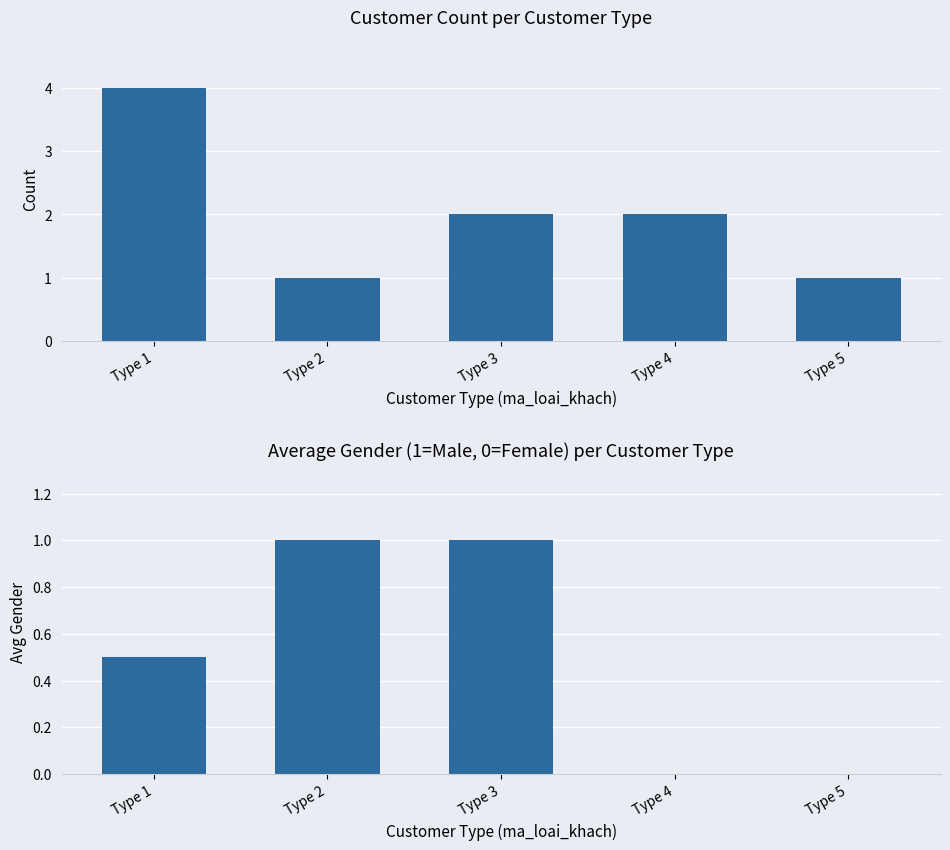

Read the count value at Type 1.

4.0